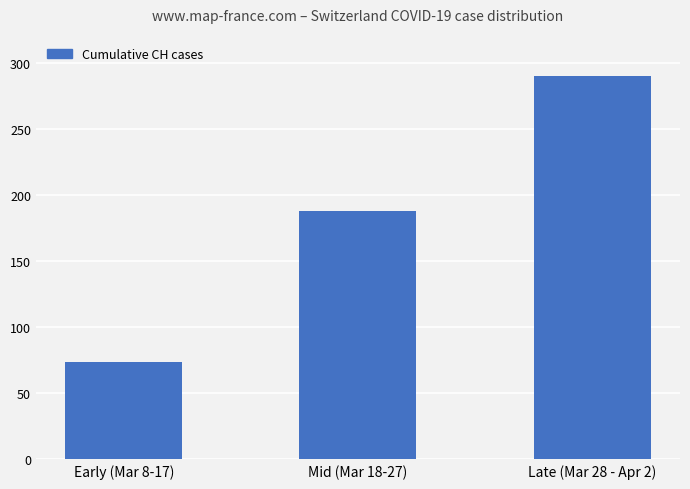

Rank the categories by value from highest to lowest.

Late (Mar 28 - Apr 2), Mid (Mar 18-27), Early (Mar 8-17)